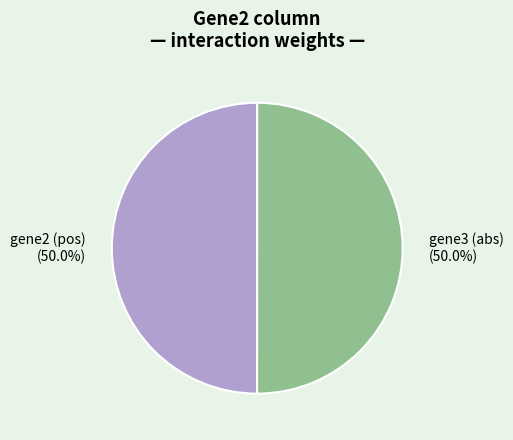

To the nearest percent, what is the difference between the largest and smallest slice percentages?

0%